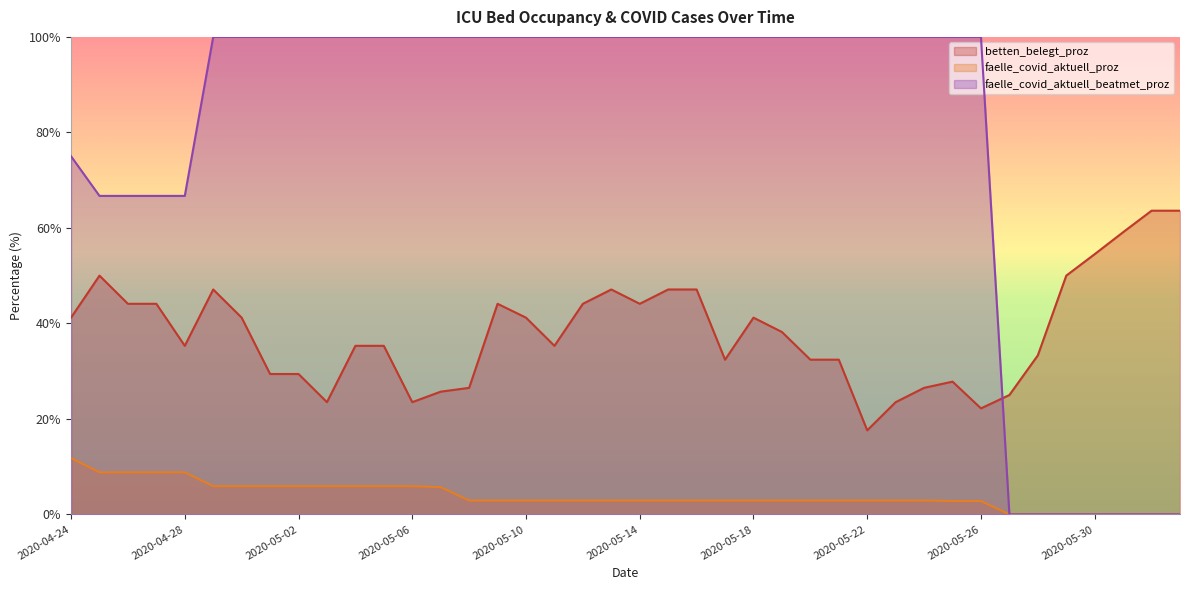

How many values in the faelle_covid_aktuell_proz series exceed 2?

33